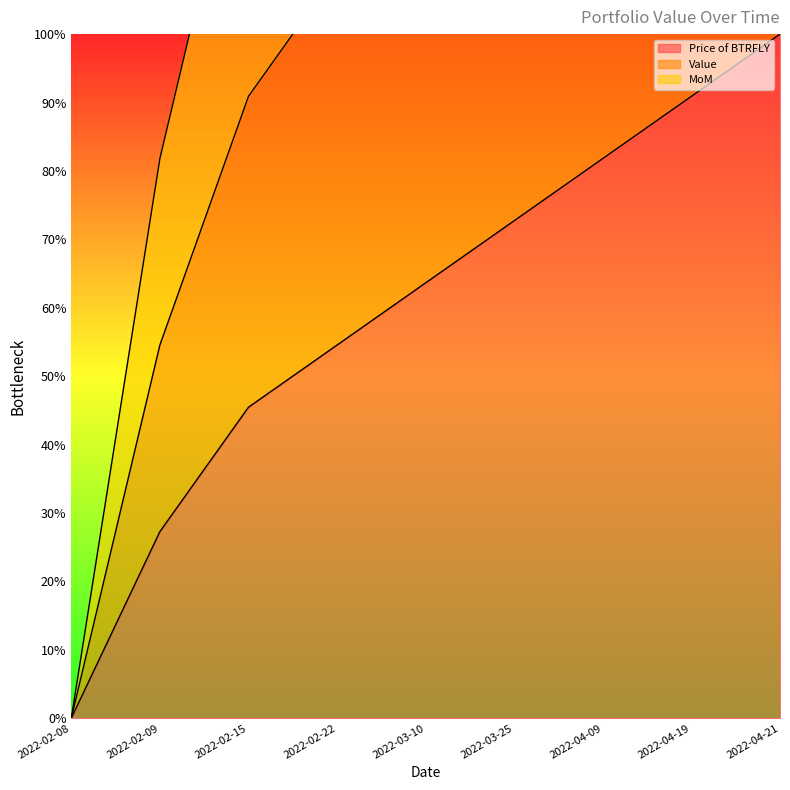

Reading right to left, extract all data points from this chart.

Price of BTRFLY: 100.0	90.9	81.8	72.7	63.6	54.5	45.5	27.3	0.0
Value: 200.0	181.8	163.6	145.5	127.3	109.1	90.9	54.5	0.0
MoM: 300.0	272.7	245.5	218.2	190.9	163.6	136.4	81.8	0.0